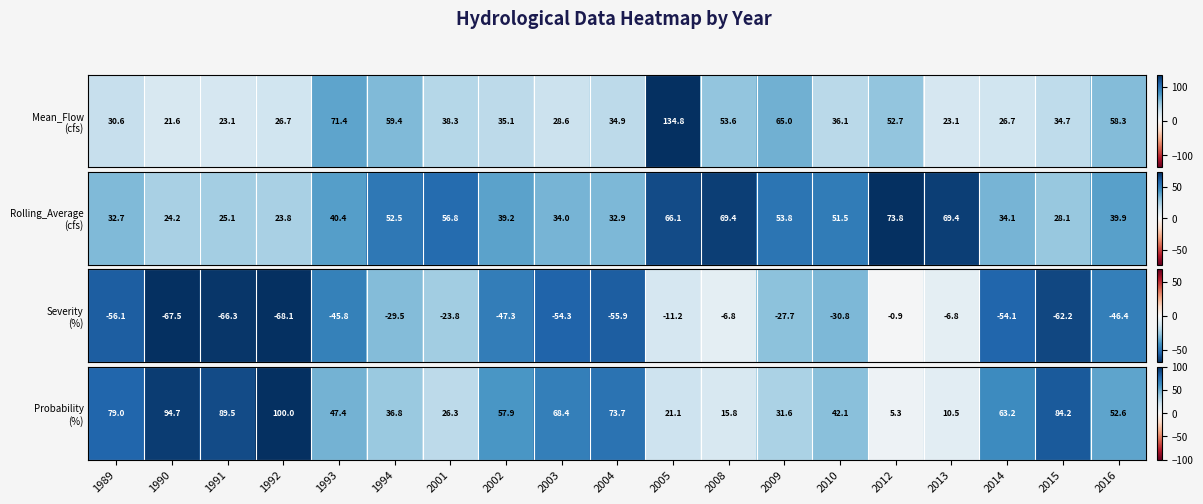

True or false: the data shows 115.3 at 2003.

False